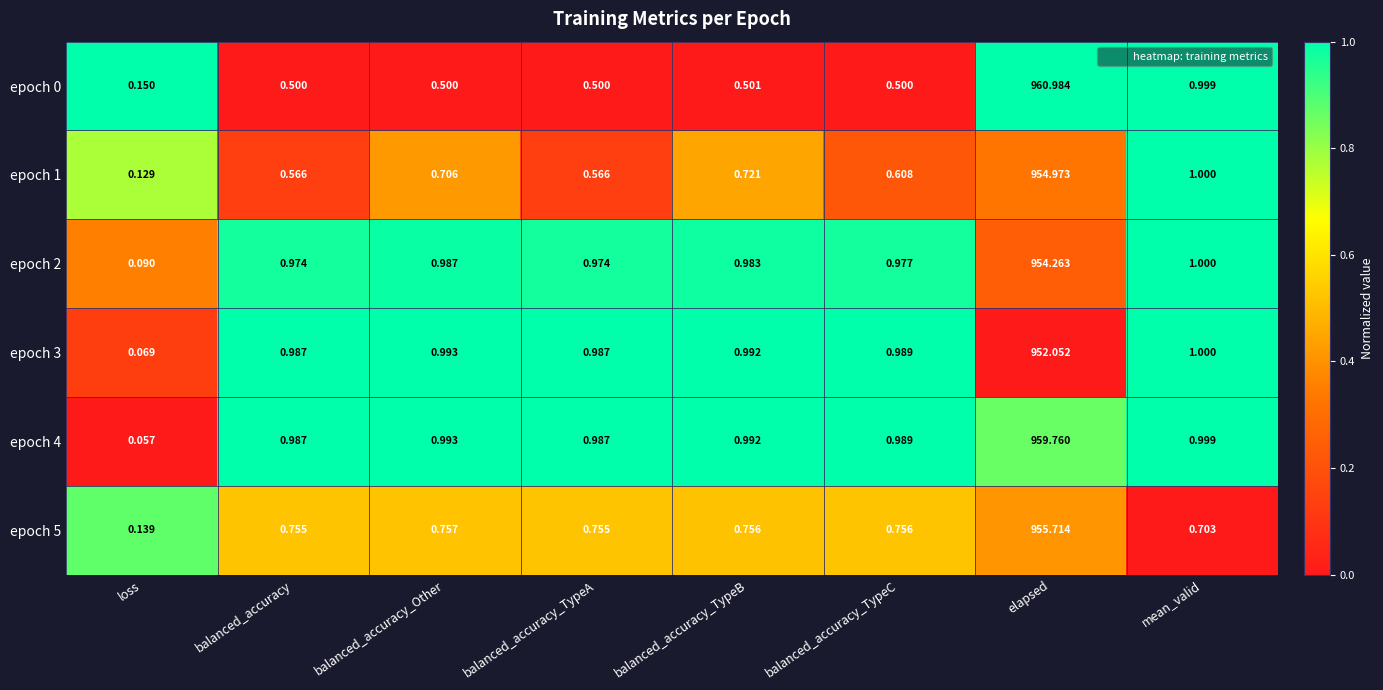

At which category is the sum across all series the highest?

elapsed